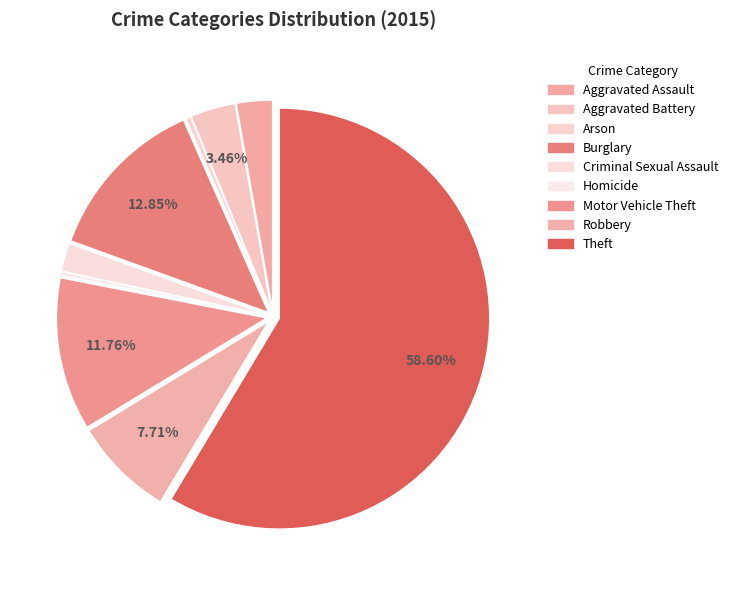

Is the sum of Arson and Homicide greater than half?

No